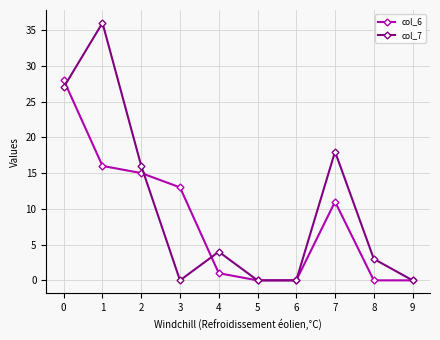

What is the total value across all series at 1?

52